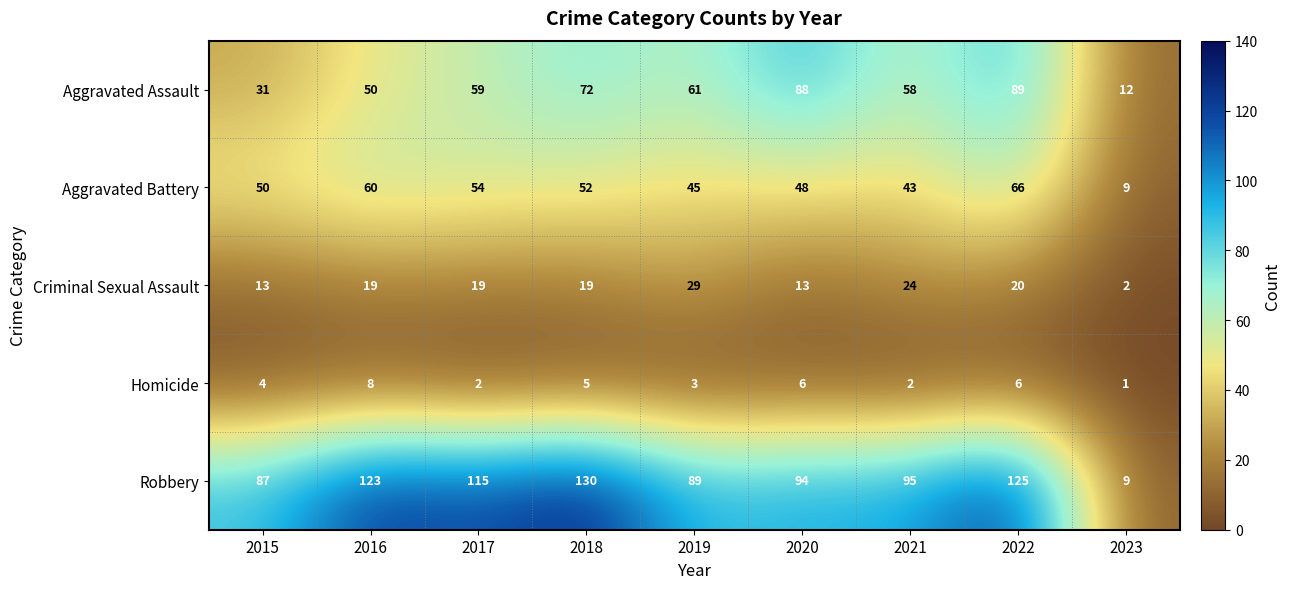

At 2016, list the series in order from smallest to largest.

Homicide, Criminal Sexual Assault, Aggravated Assault, Aggravated Battery, Robbery